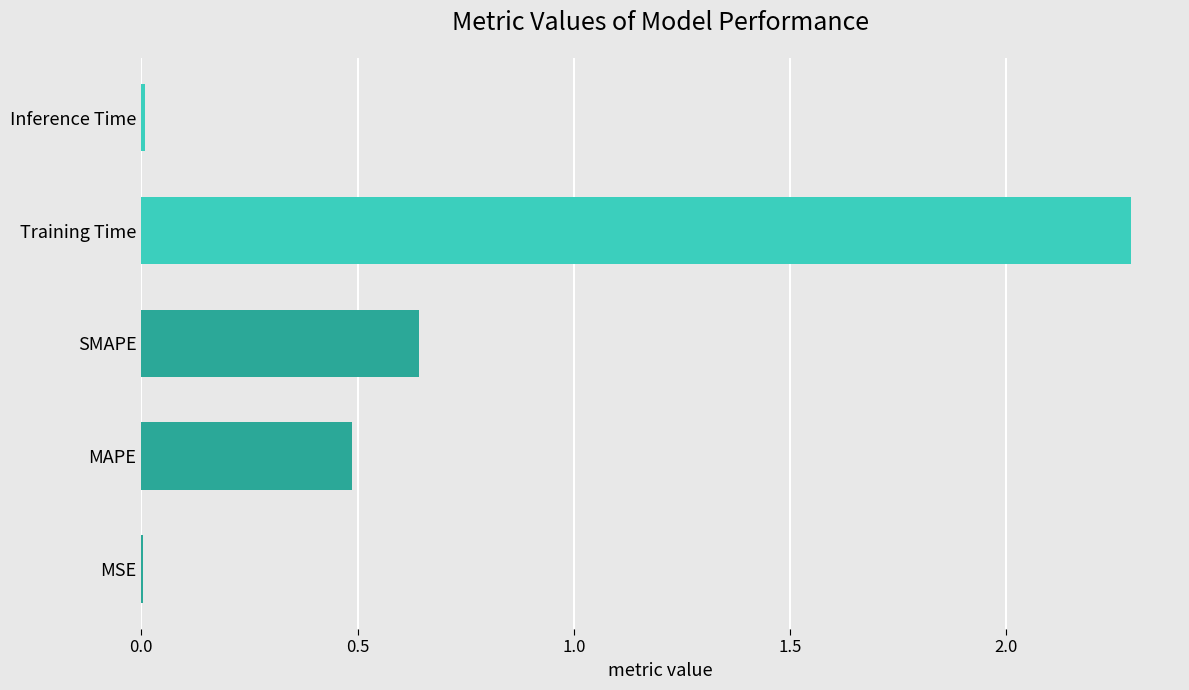

What is the change in value from MAPE to SMAPE?

+0.2